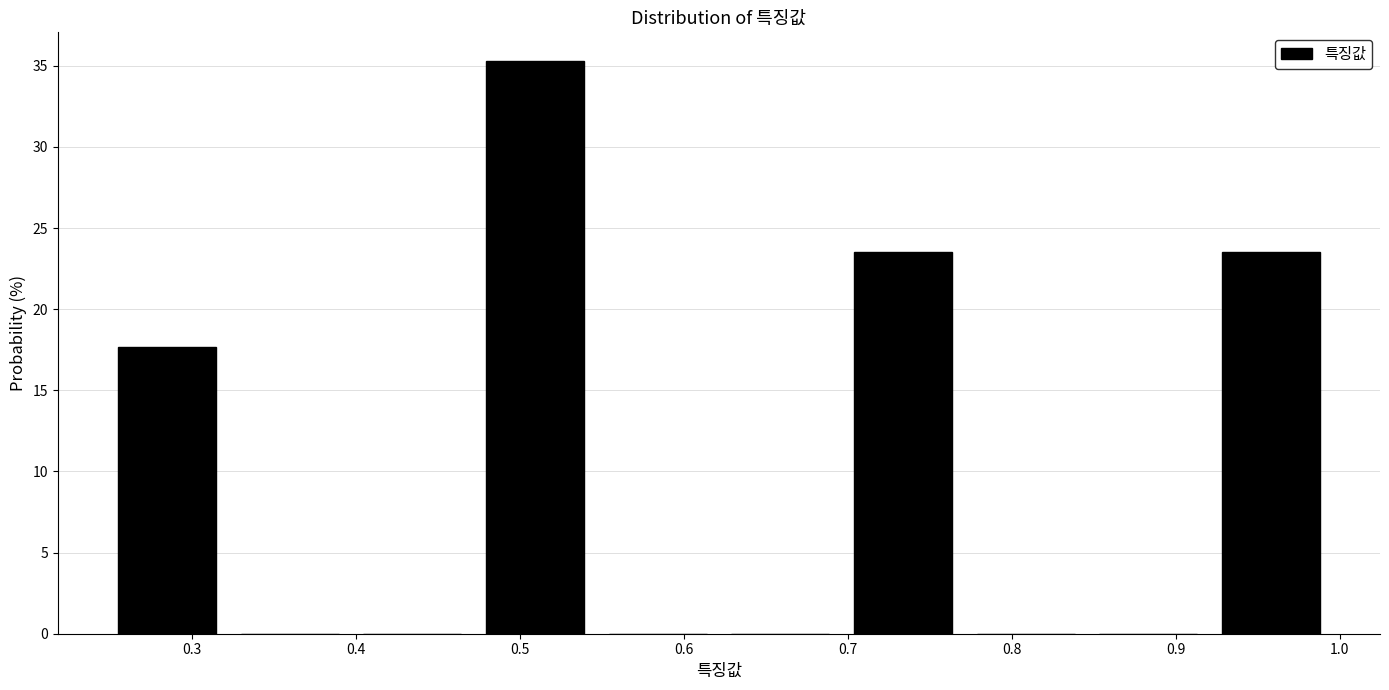

How tall is the bar that spans 0.70 to 0.77 on the x-axis? Neither the bar edges nor the heights are printed on the chart, so give them approximately, as read against the axes.

23.5